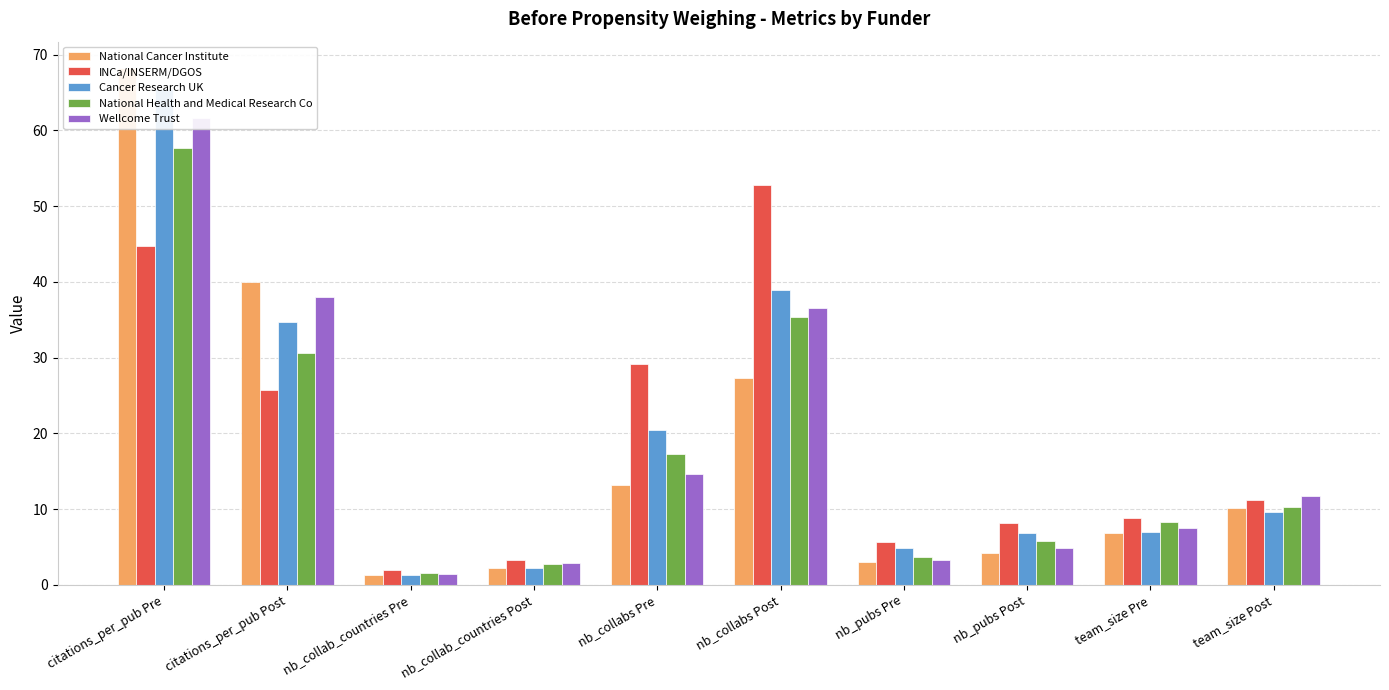

List the labels in order of Wellcome Trust value, largest first.

citations_per_pub Pre, citations_per_pub Post, nb_collabs Post, nb_collabs Pre, team_size Post, team_size Pre, nb_pubs Post, nb_pubs Pre, nb_collab_countries Post, nb_collab_countries Pre